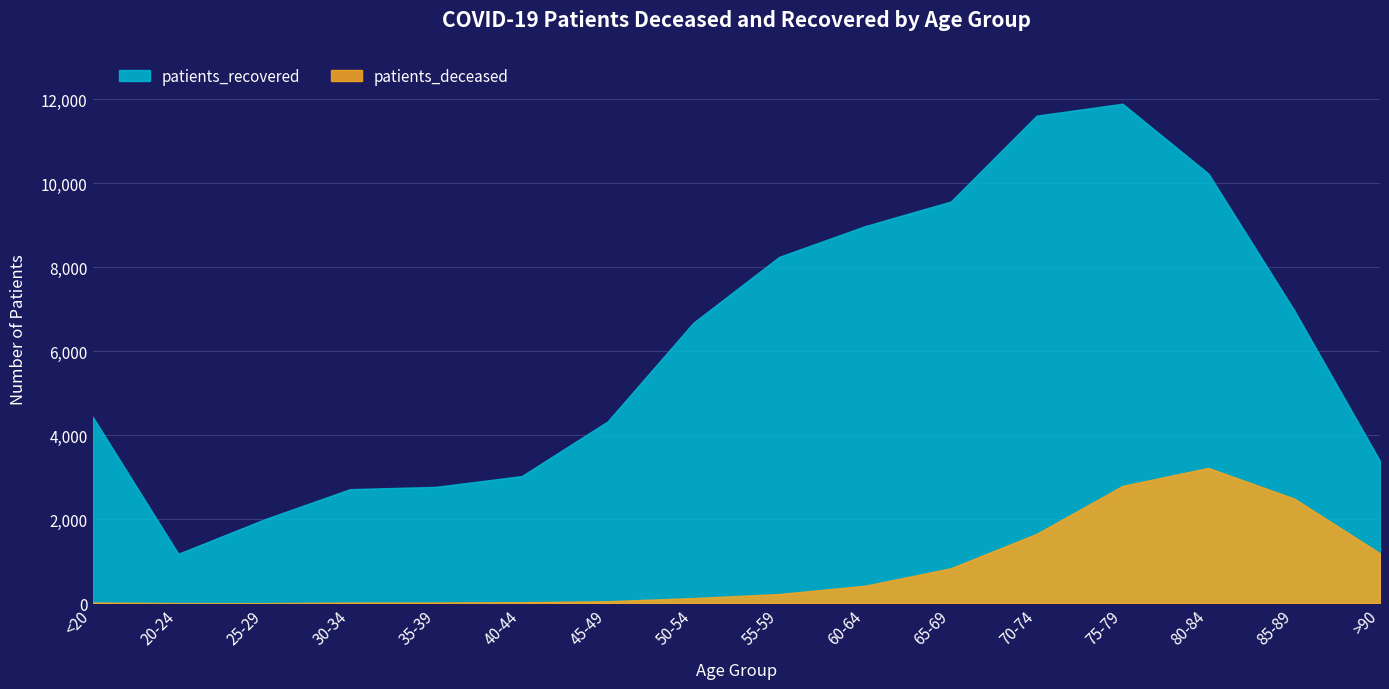

At which label is patients_recovered closest to 6535?

50-54